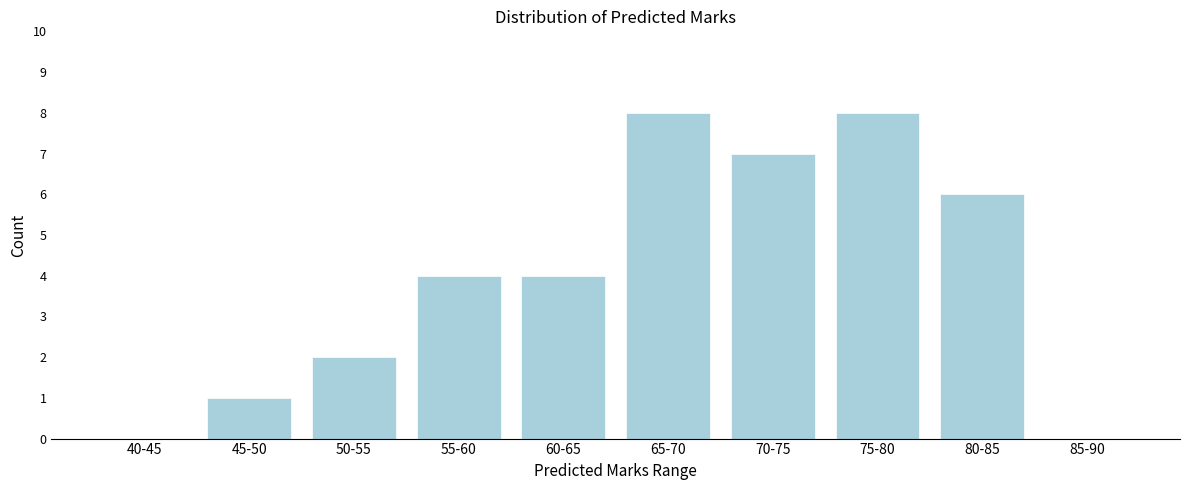

Reading right to left, transcribe all the data shown in this chart.

85-90=0	80-85=6	75-80=8	70-75=7	65-70=8	60-65=4	55-60=4	50-55=2	45-50=1	40-45=0